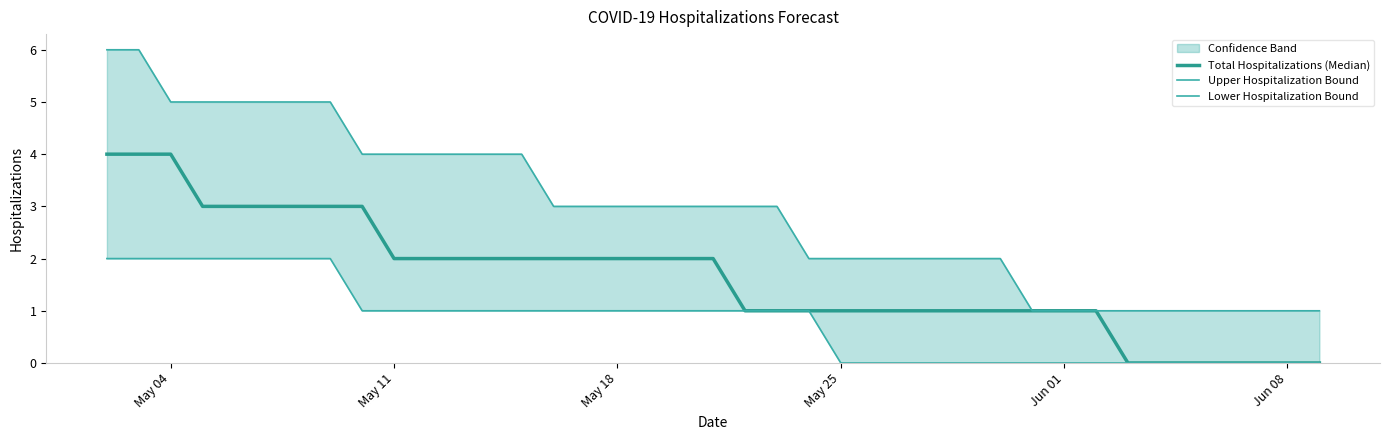

Which series has the largest total across all categories?

Upper Hospitalization Bound